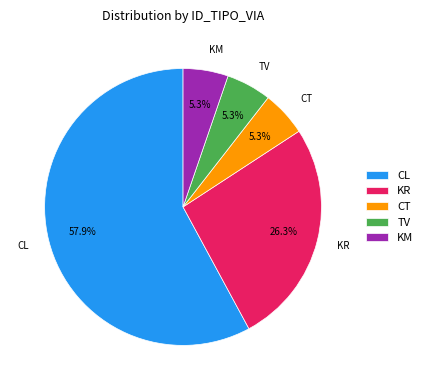

Is it true that KM is 5% of the pie?

True